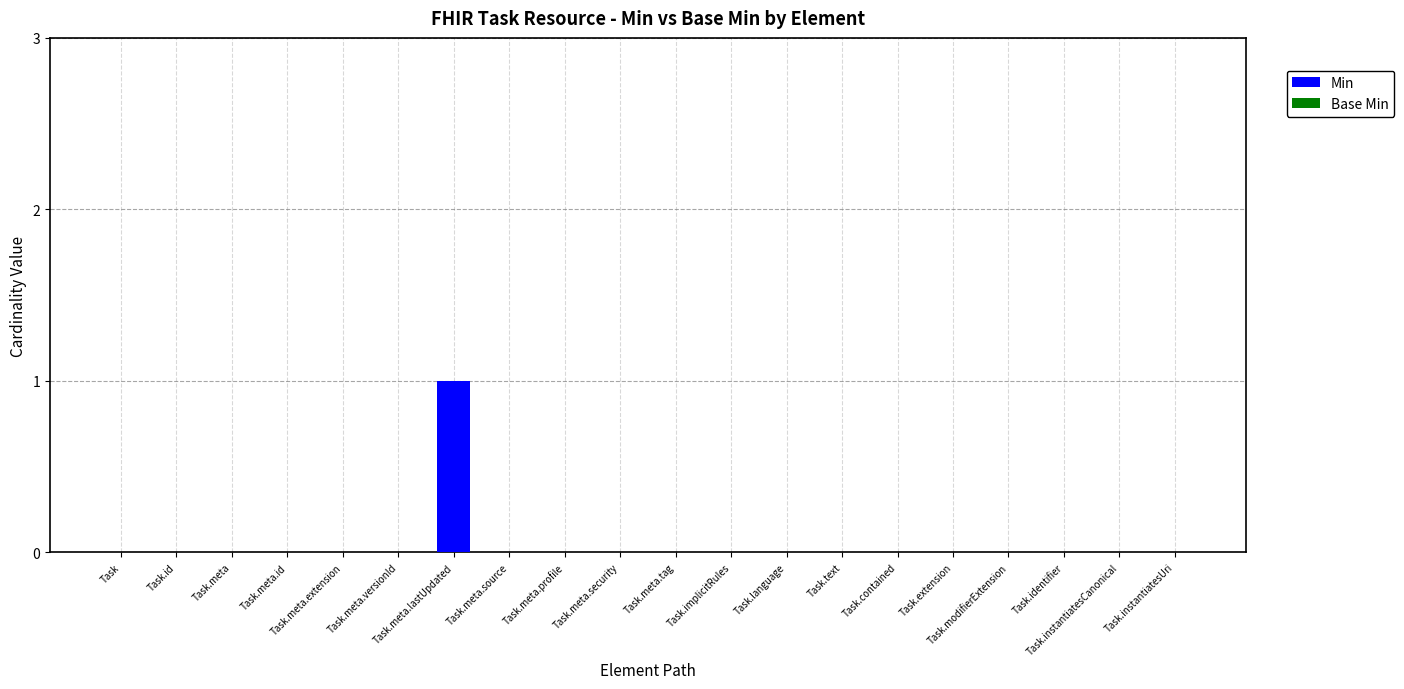

Which has a higher value, Task.meta.lastUpdated or Task.extension?

Task.meta.lastUpdated